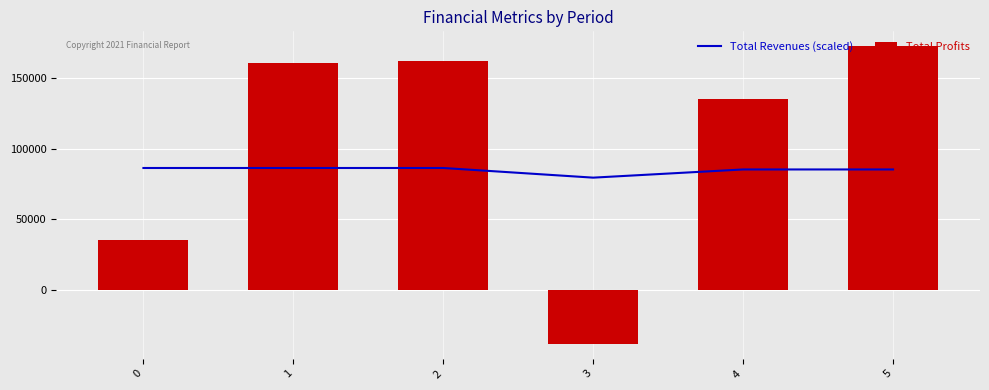

What is the value of the Total Profits bar at the 3rd from the left?

162606.2